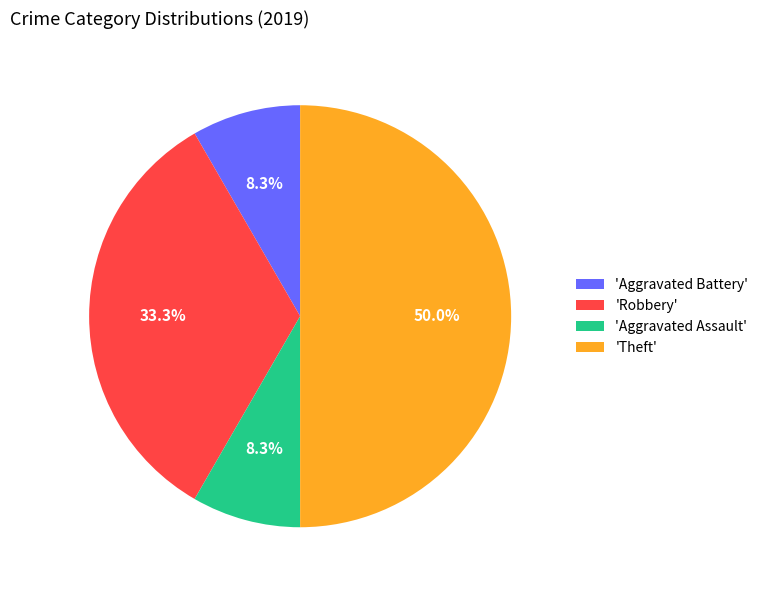

How many slices are in this pie chart?

4